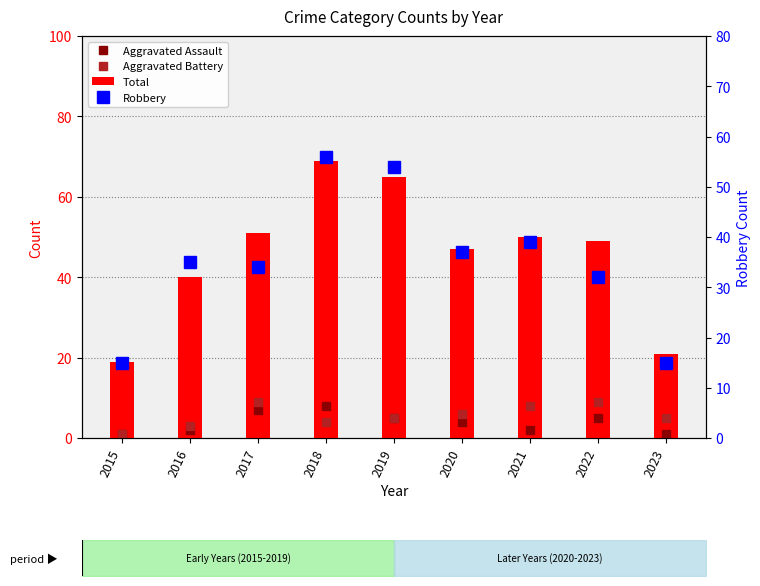

Rank the series by their maximum value, from highest to lowest.

Total, Robbery, Aggravated Battery, Aggravated Assault